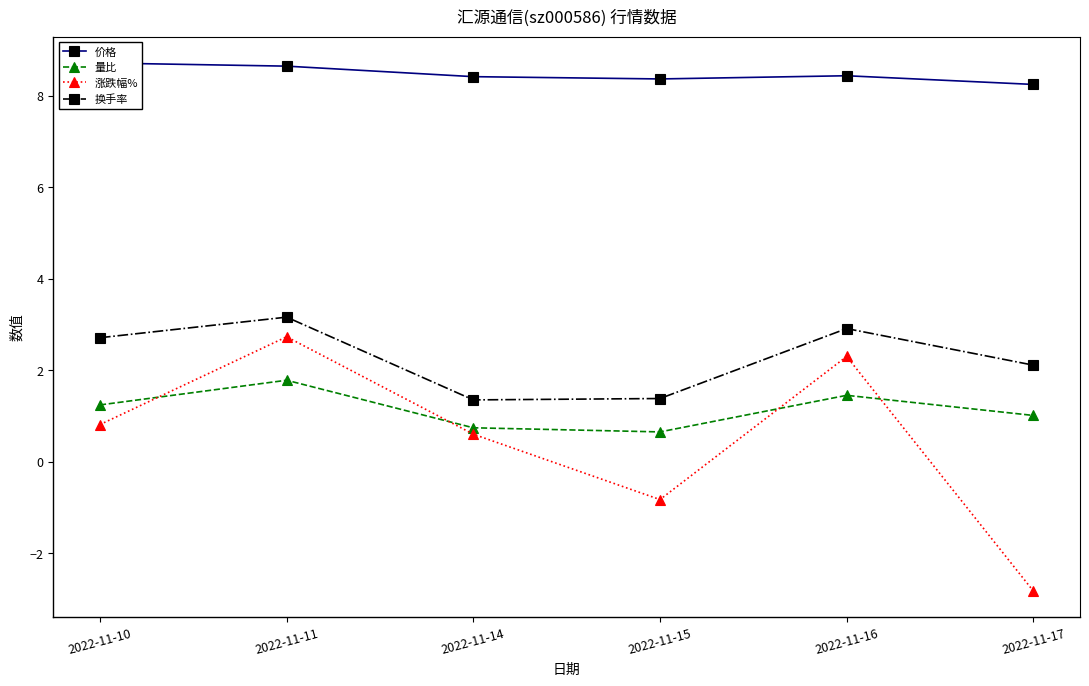

True or false: 换手率 has a value of 4.6 at 2022-11-11.

False